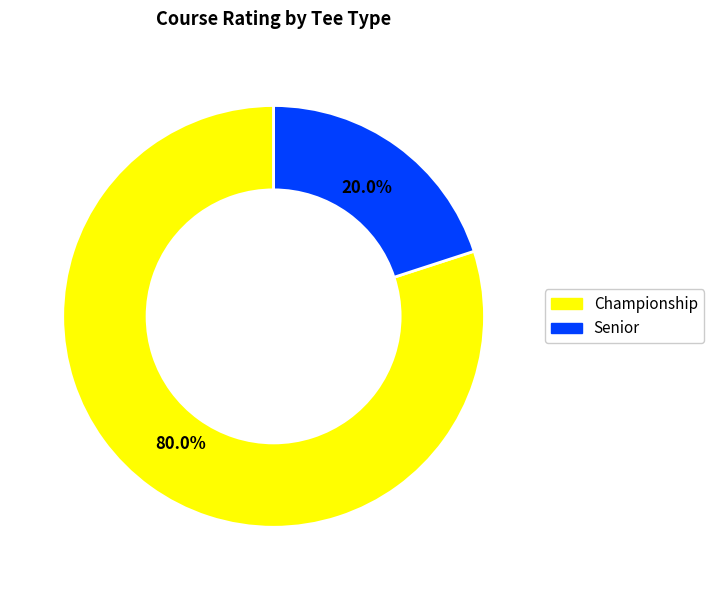

Does any single category account for the majority?

Yes